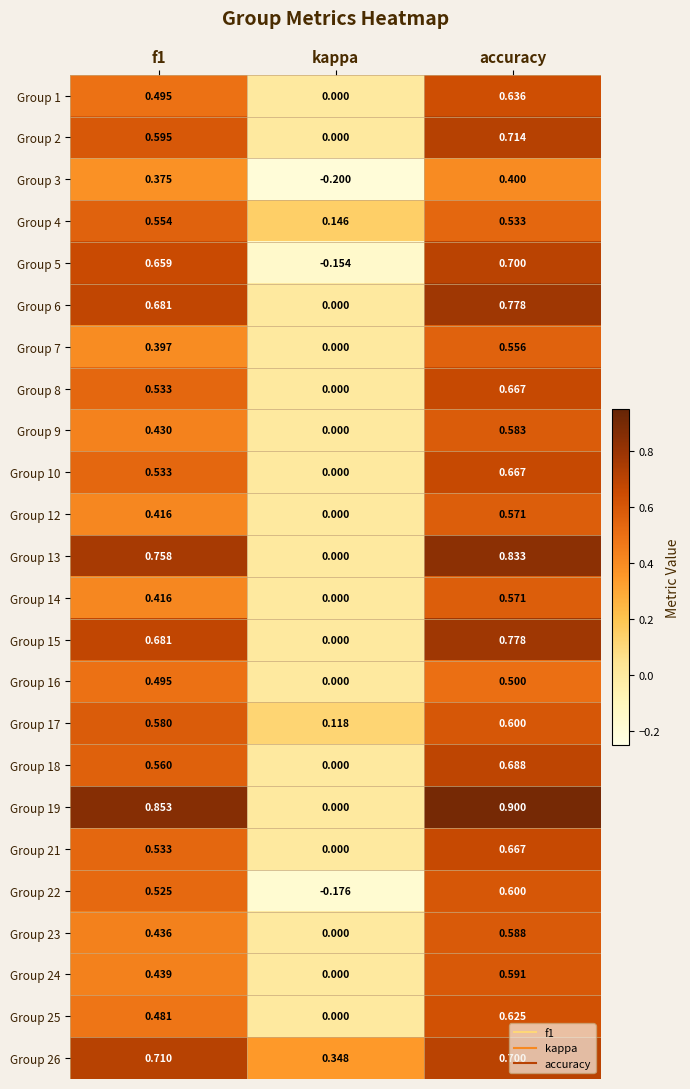

At which label does Group 3 reach its minimum?

kappa